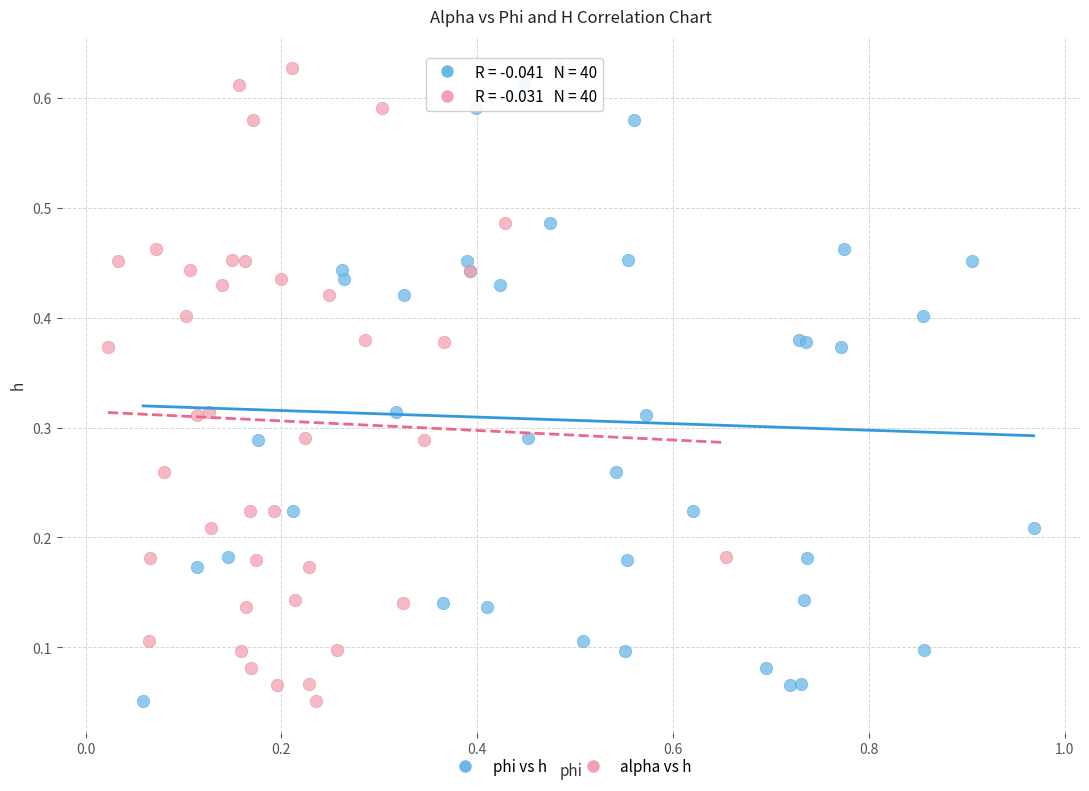

What are all the series names shown in the legend?

phi vs h, alpha vs h